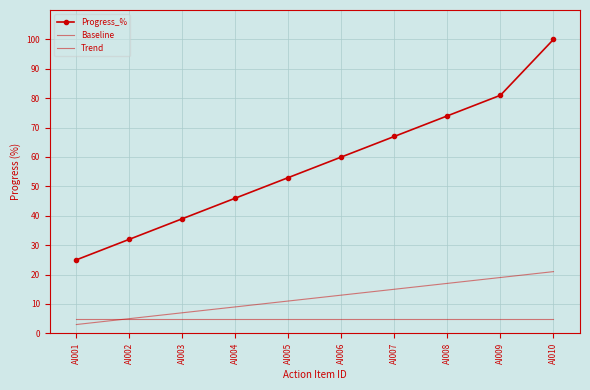

What is the spread (max minus min) of values at AI007?

62